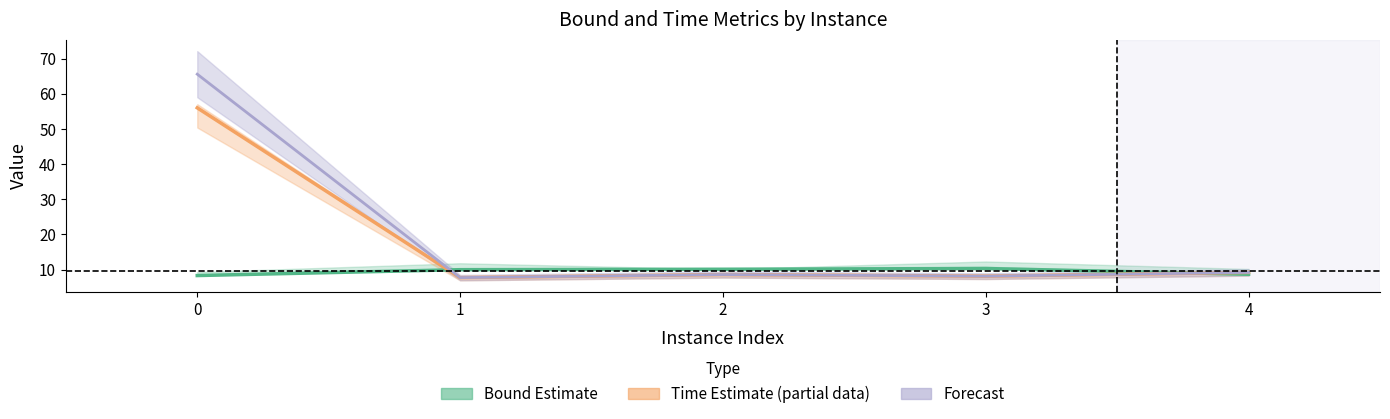

Where is the first local minimum for Time Estimate (partial)?

1